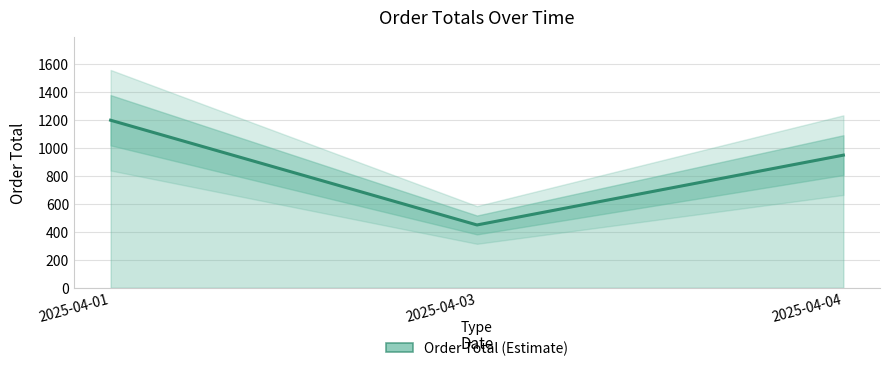

Does the chart have visible grid lines?

Yes